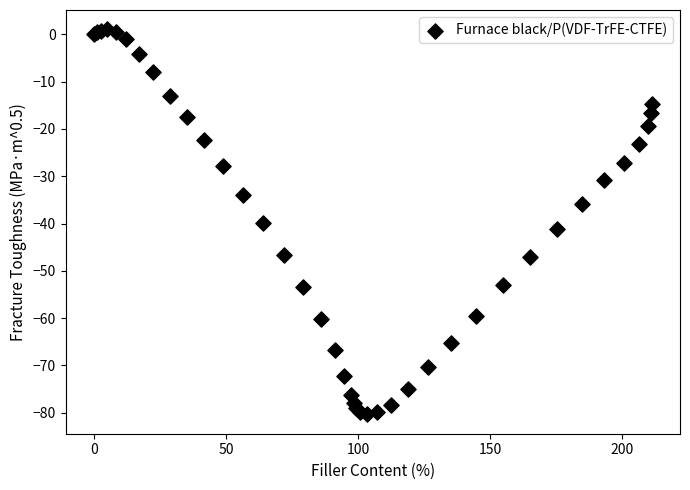

What Y value in the scatter plot is closest to -39?

-39.9